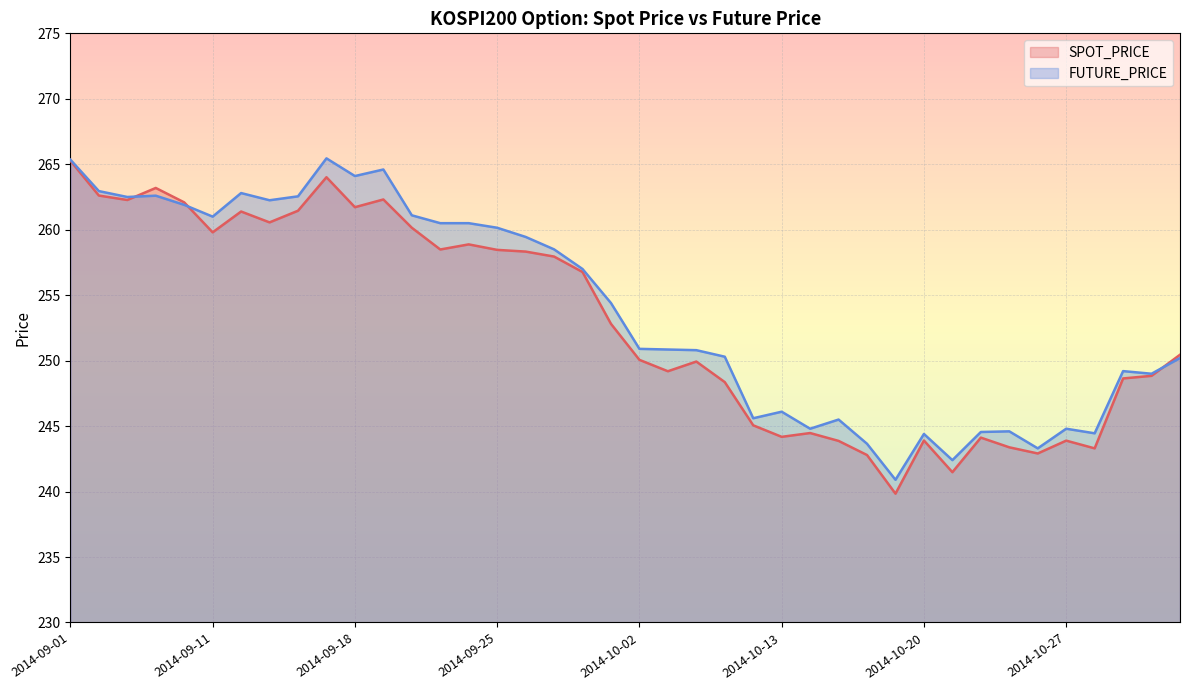

Where is the first local maximum for FUTURE_PRICE?

2014-09-04